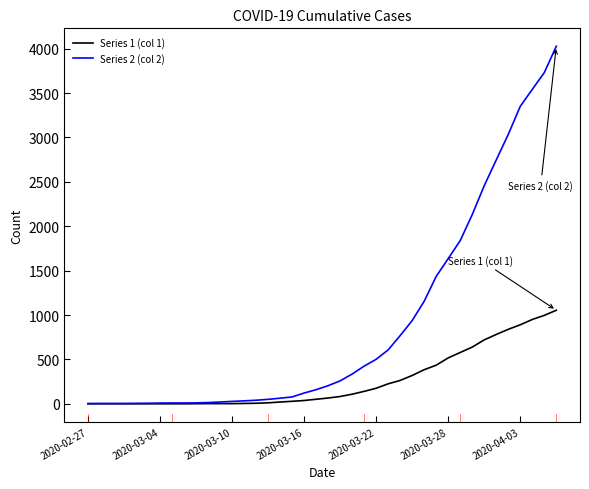

How many values in the Series 1 (col 1) series are below 65?

20